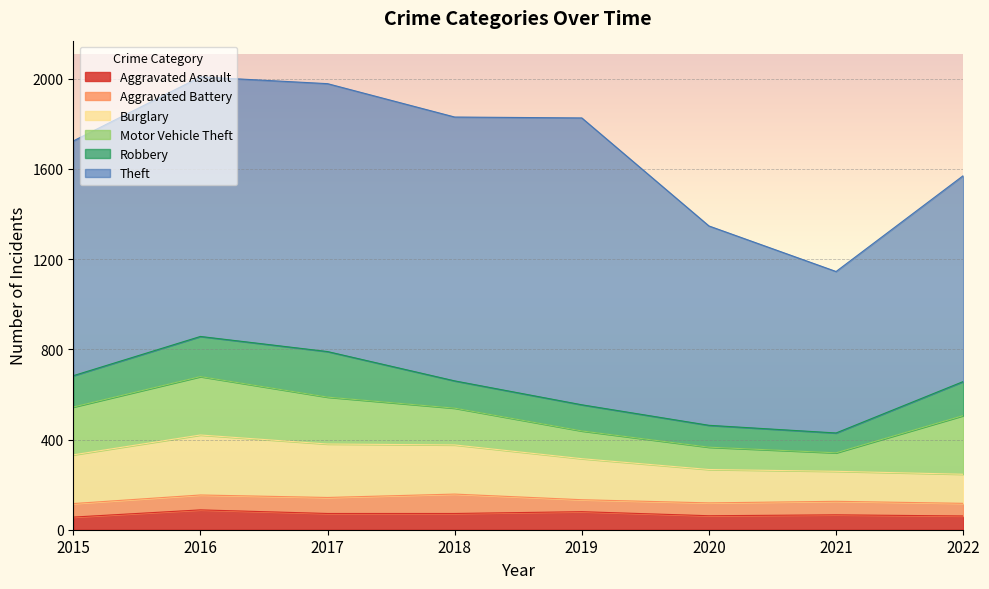

True or false: Motor Vehicle Theft and Aggravated Battery cross at least once.

False